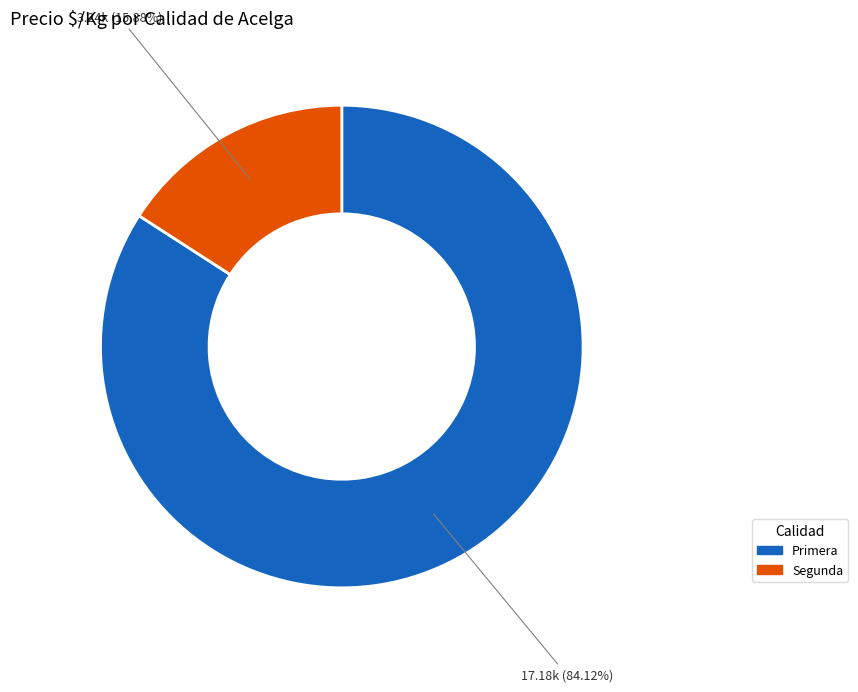

What is the smallest slice in the pie chart?

Segunda